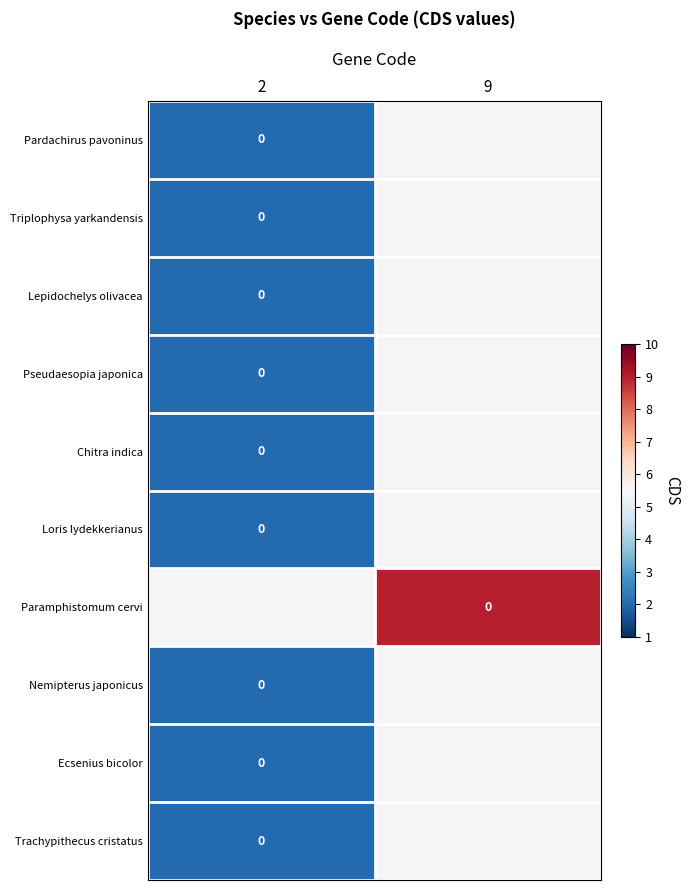

List the series in order of their peak value, highest first.

Pardachirus pavoninus, Triplophysa yarkandensis, Lepidochelys olivacea, Pseudaesopia japonica, Chitra indica, Loris lydekkerianus, Paramphistomum cervi, Nemipterus japonicus, Ecsenius bicolor, Trachypithecus cristatus